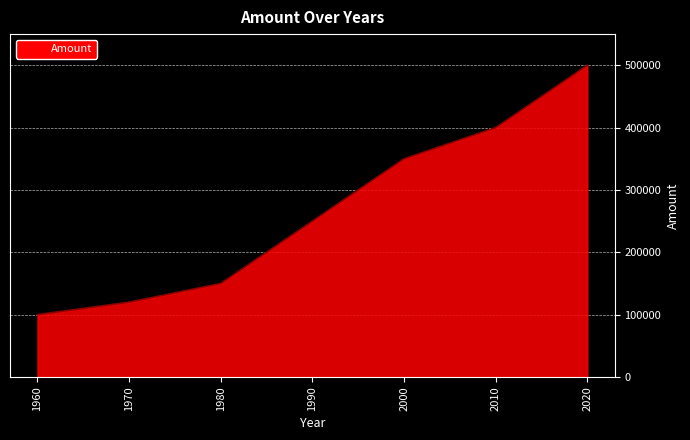

What is the minimum value shown in the chart?

100000